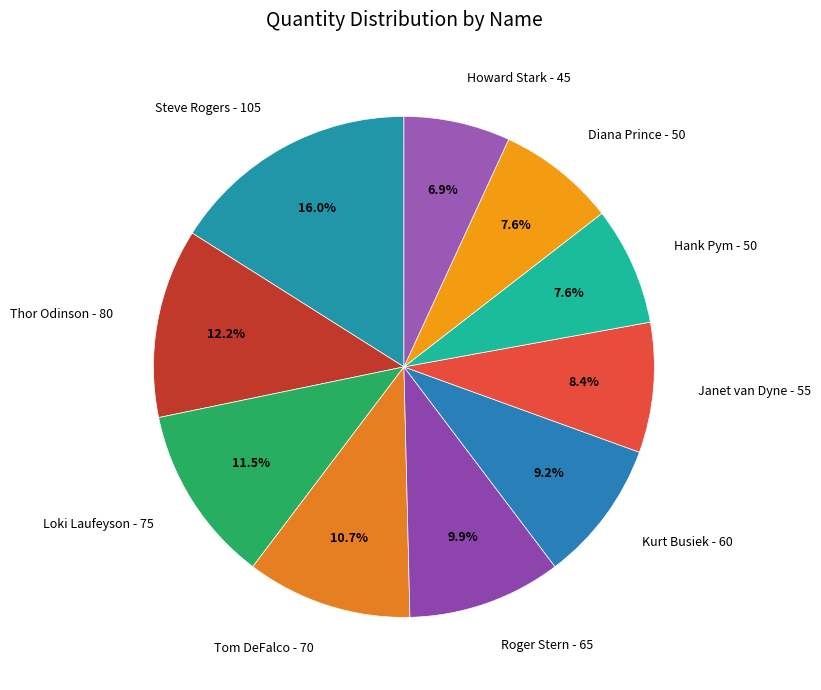

Between Steve Rogers - 105 and Thor Odinson - 80, which is larger?

Steve Rogers - 105